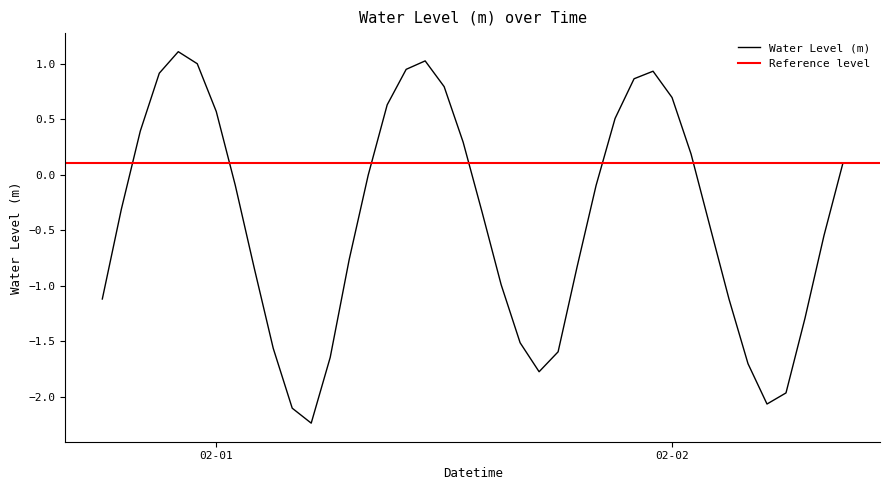

What is the difference between the maximum and minimum values?

3.3